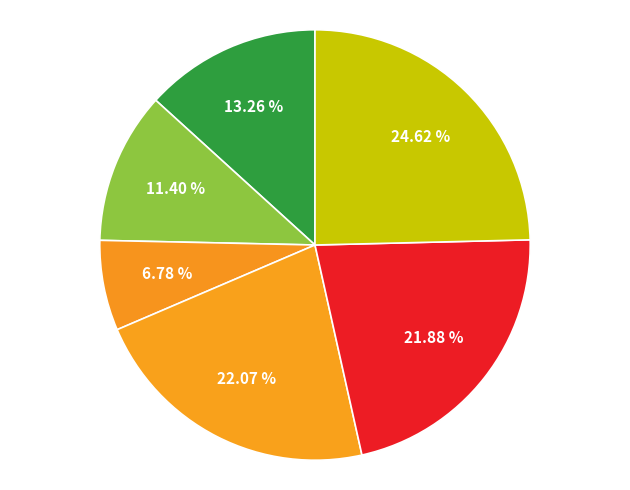

Count the number of slices in the pie.

6